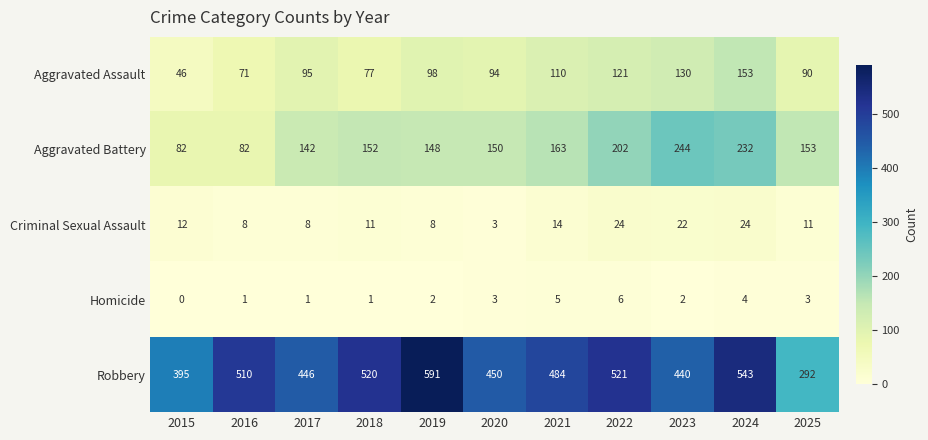

What is the sum of the Homicide values at 2021 and 2016?

6